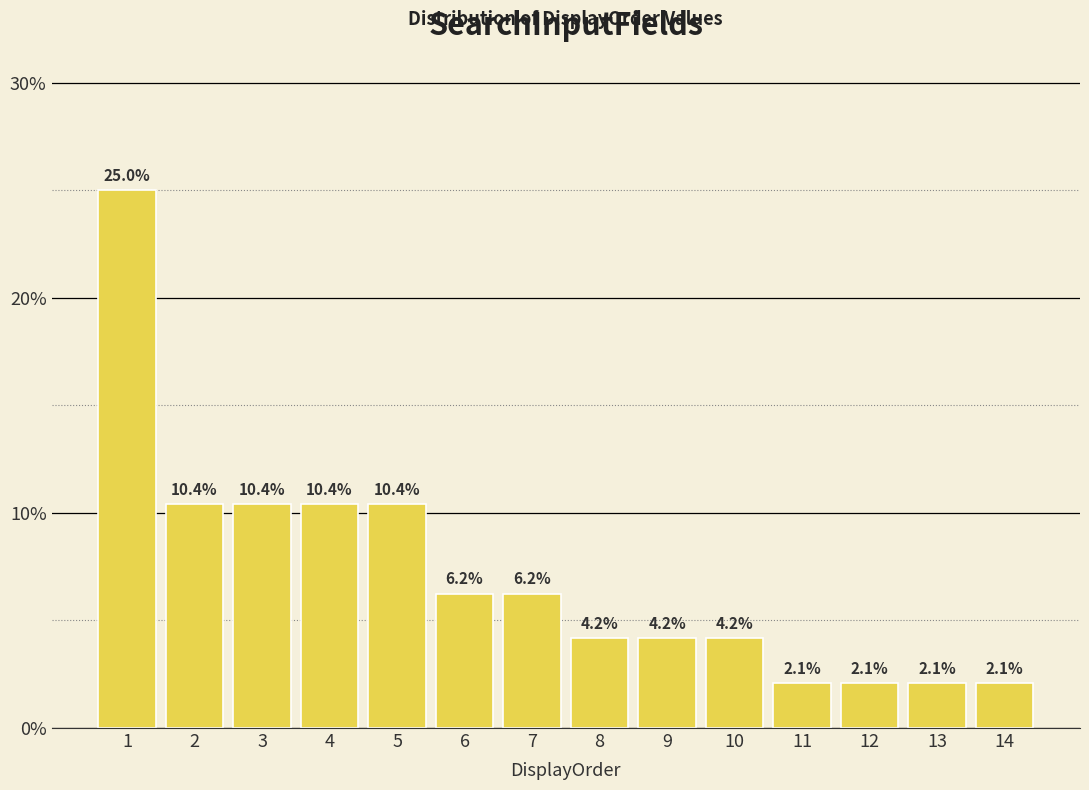

Approximately how many times larger is the value at 3 compared to 9?

2.5